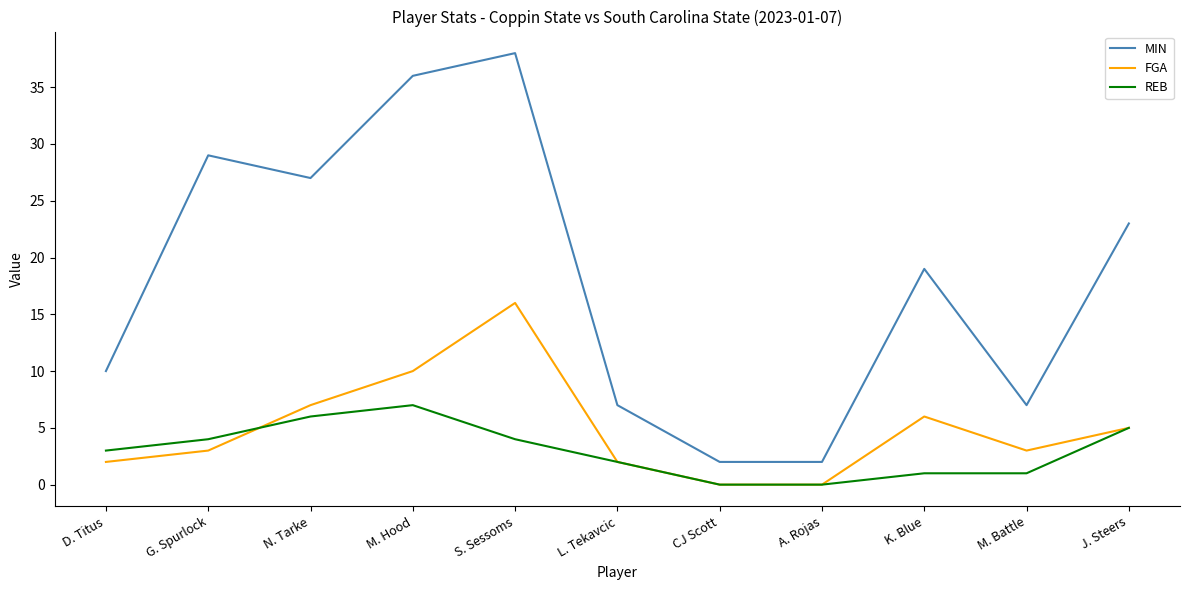

What are all the series names shown in the legend?

MIN, FGA, REB